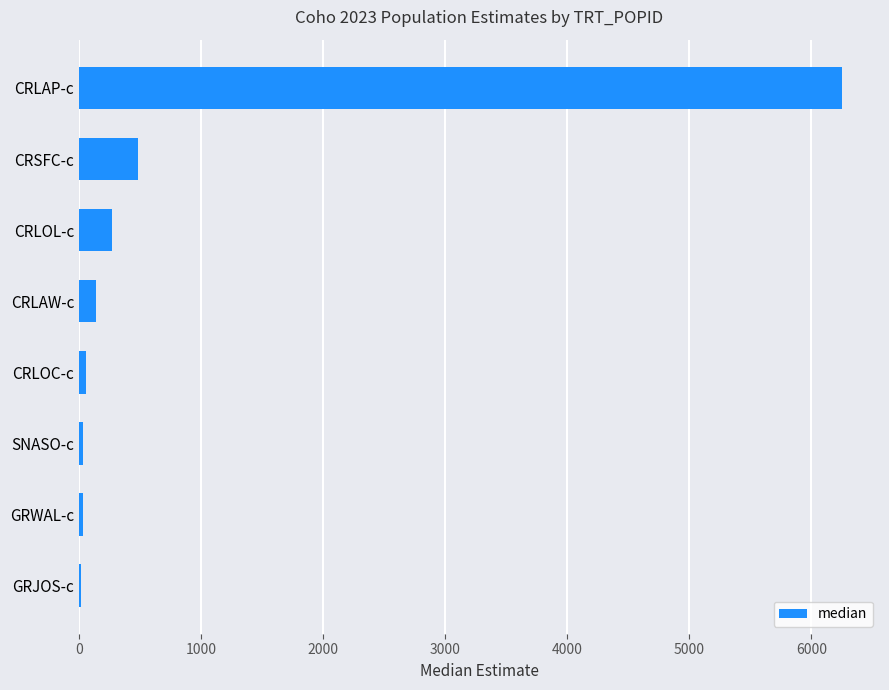

Where is the data nearest to the value 3131?

CRSFC-c